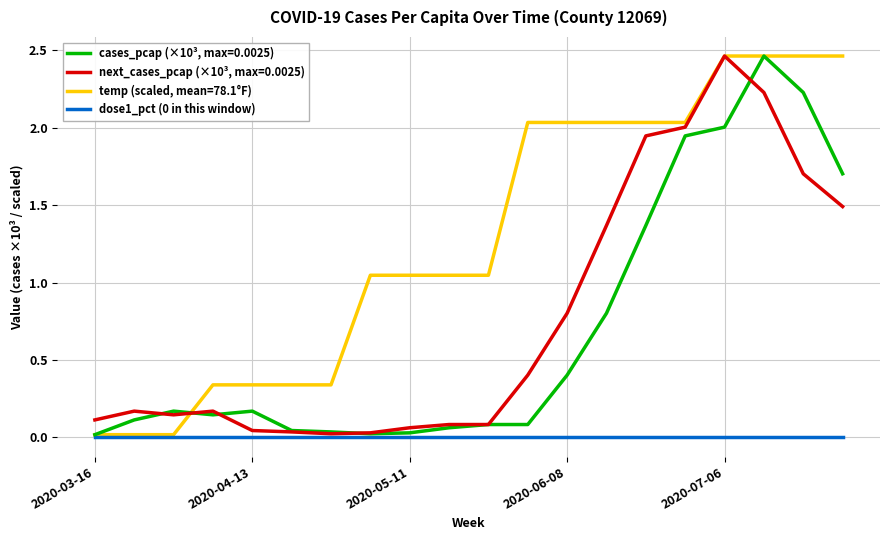

Which series has the largest total across all categories?

temp (scaled, mean=78.1°F)